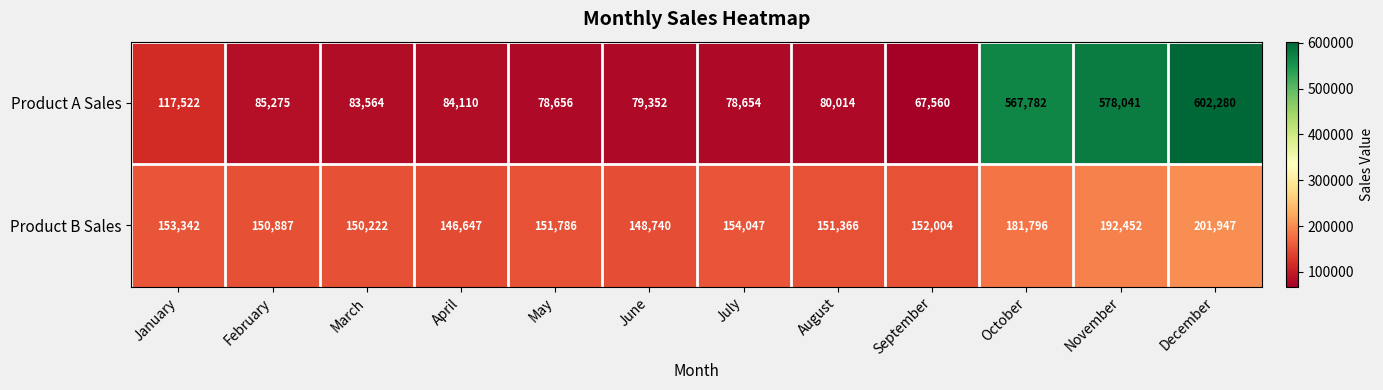

List the series in order of their peak value, highest first.

Product A Sales, Product B Sales